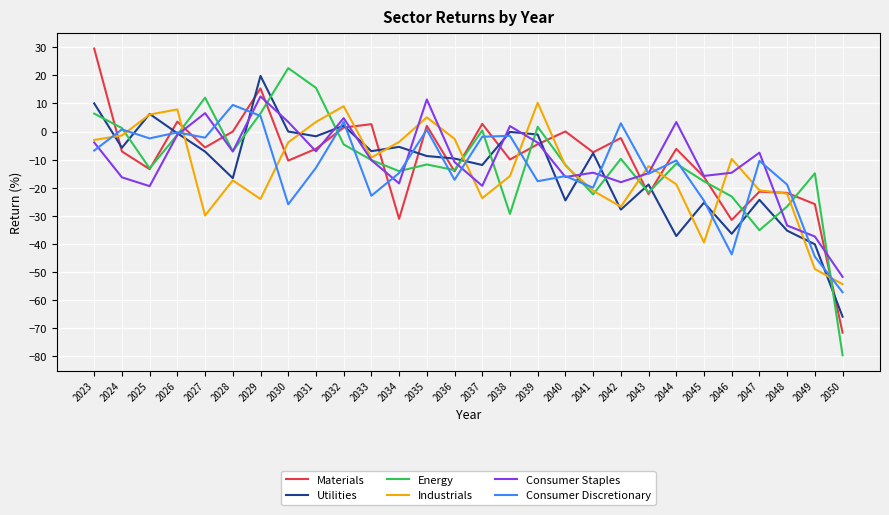

What is the maximum value for Consumer Discretionary?

9.5